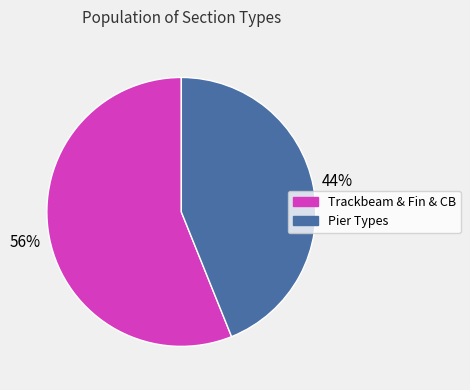

To the nearest percent, what is the average slice percentage?

50%